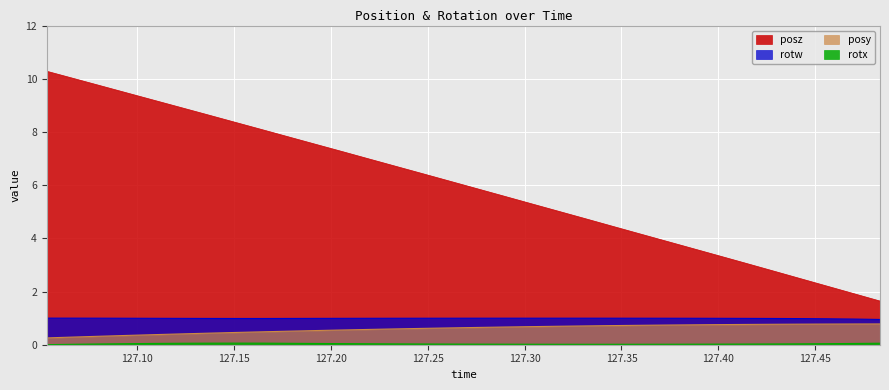

What is the sum of the posz values at 127.3864 and 127.2616?

9.8